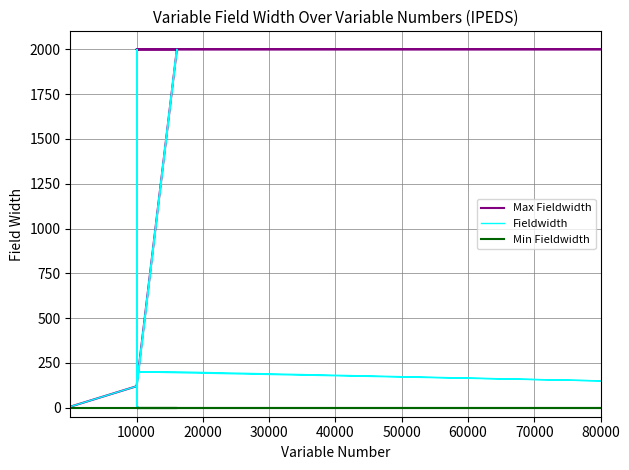

The Fieldwidth series shows 3 at 26. True or false?

False